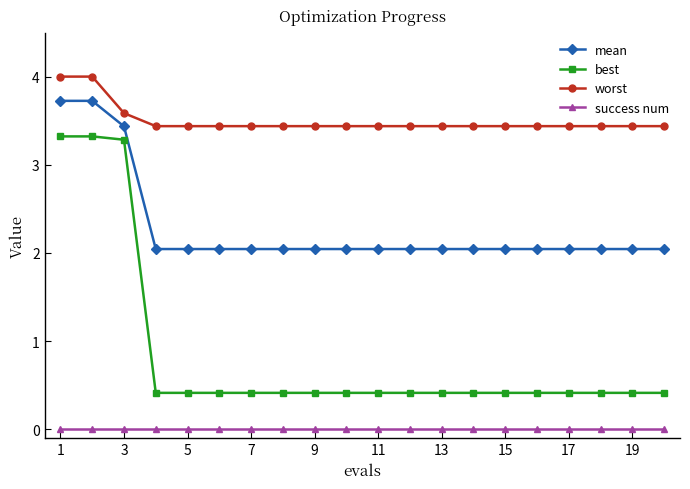

What is the difference between the second highest and second lowest values in the best series?

2.9